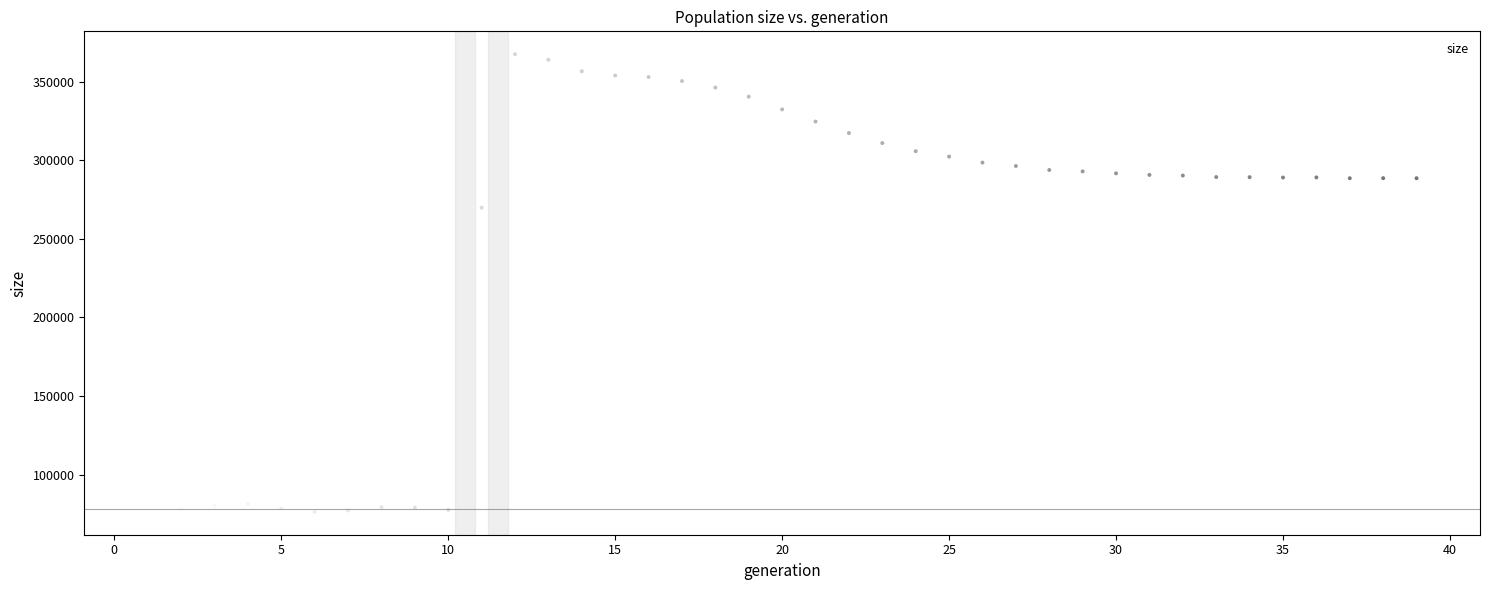

What Y value in the scatter plot is closest to 221908?

269823